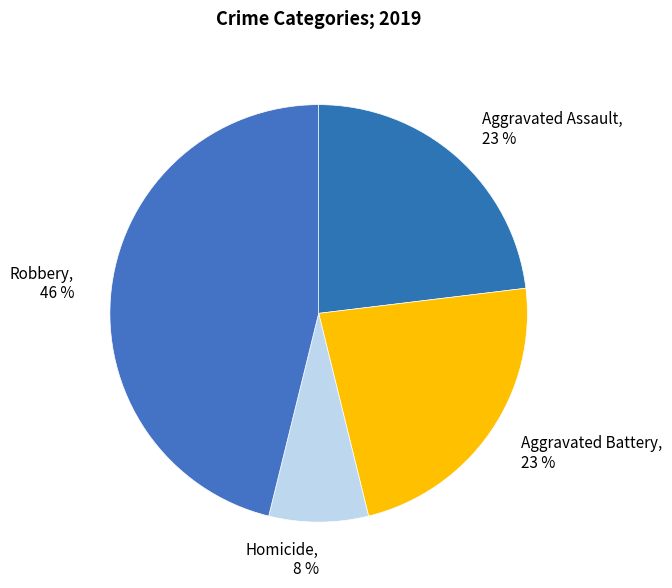

To the nearest percent, what portion does Aggravated Assault represent?

23%